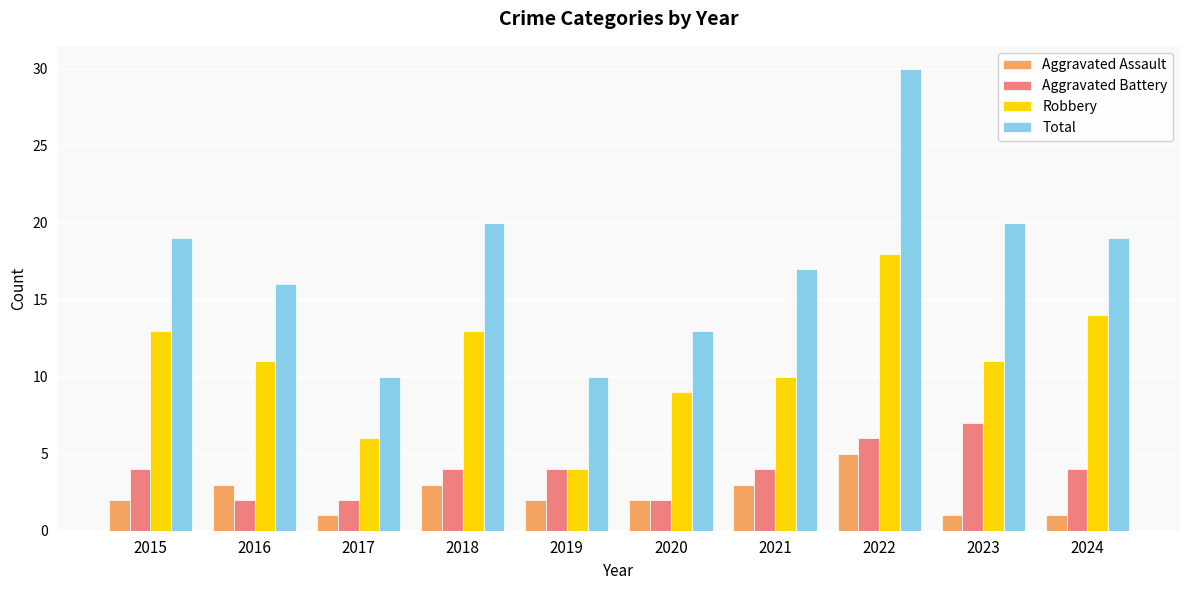

What is the value of the Aggravated Battery bar at the 3rd from the left?

2